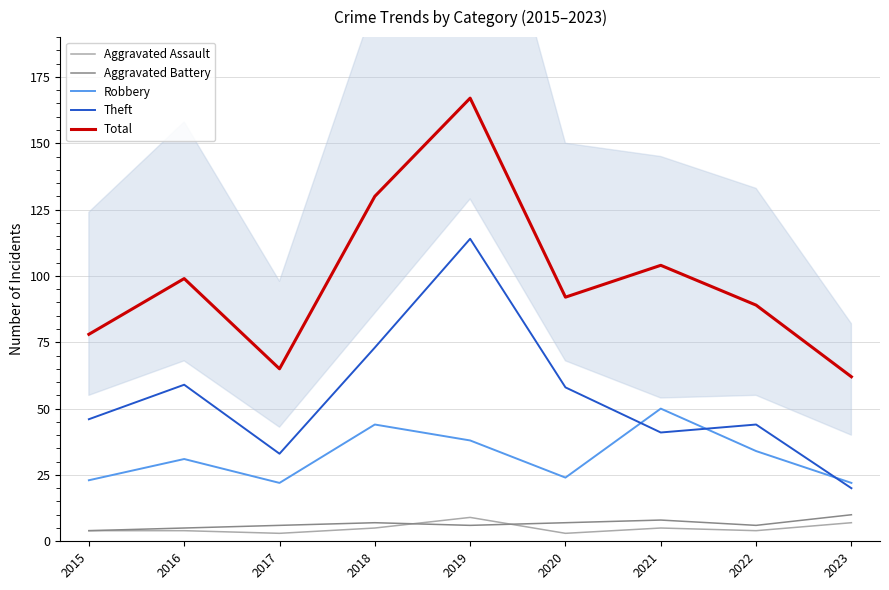

What is the lowest value of the Aggravated Battery series?

4